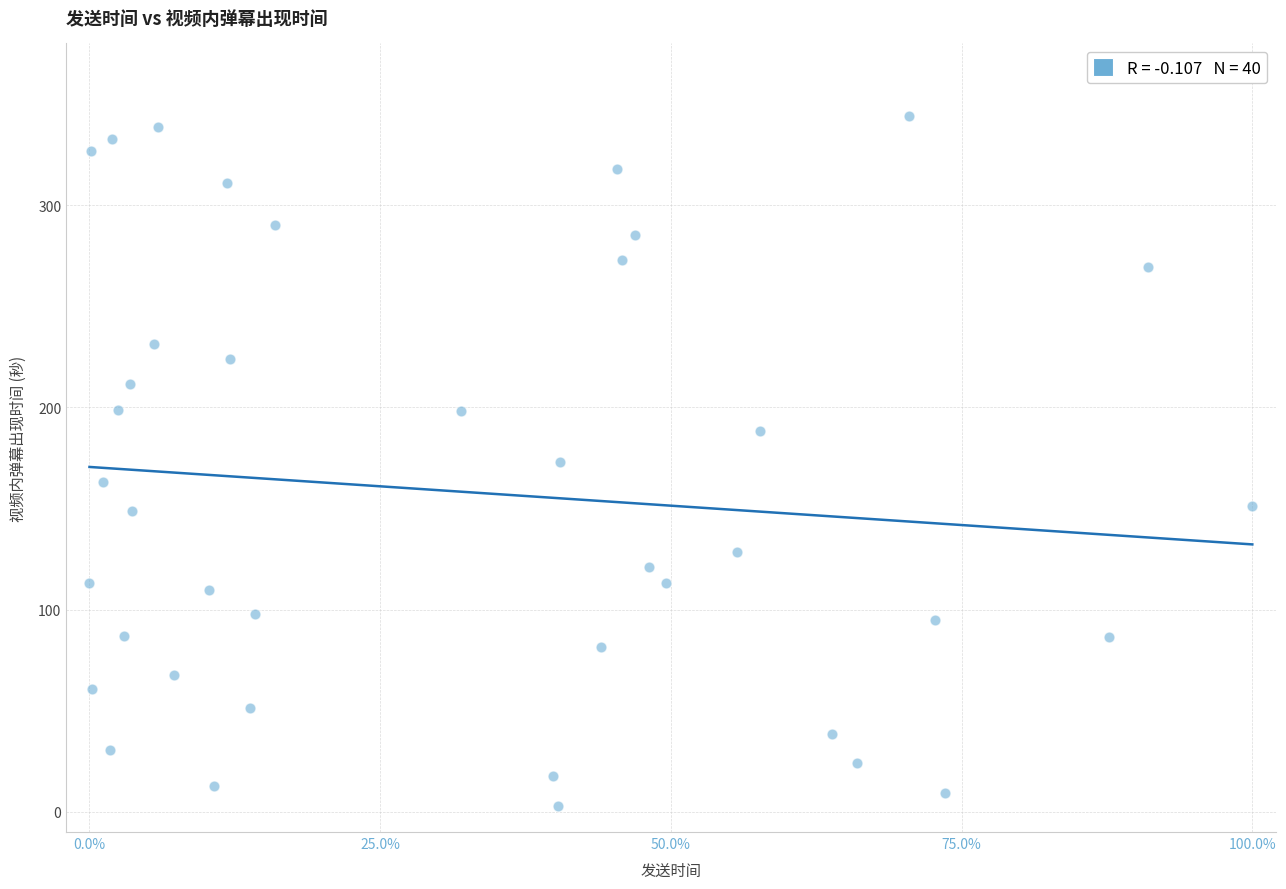

What is the range of X values (max minus min)?

100.0